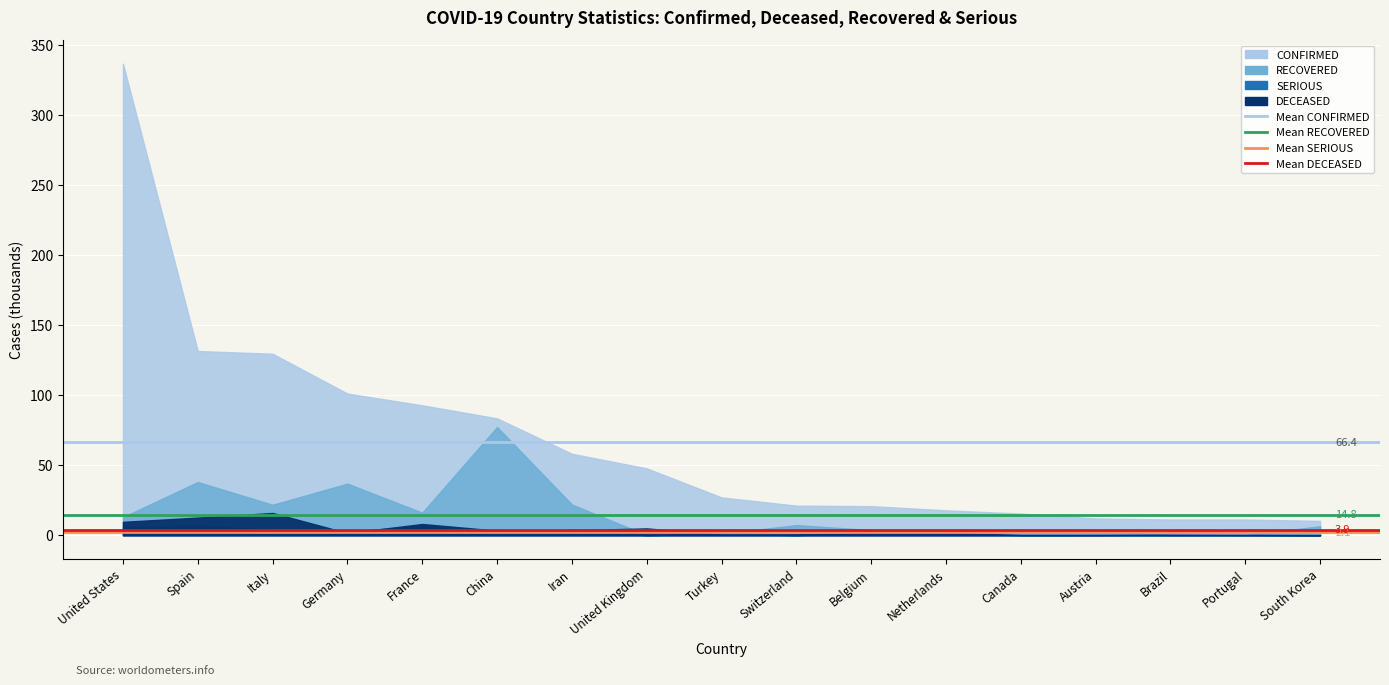

List the series in order of their peak value, highest first.

Mean CONFIRMED (66.4k), Mean RECOVERED (14.8k), Mean DECEASED (3.9k), Mean SERIOUS (2.1k)